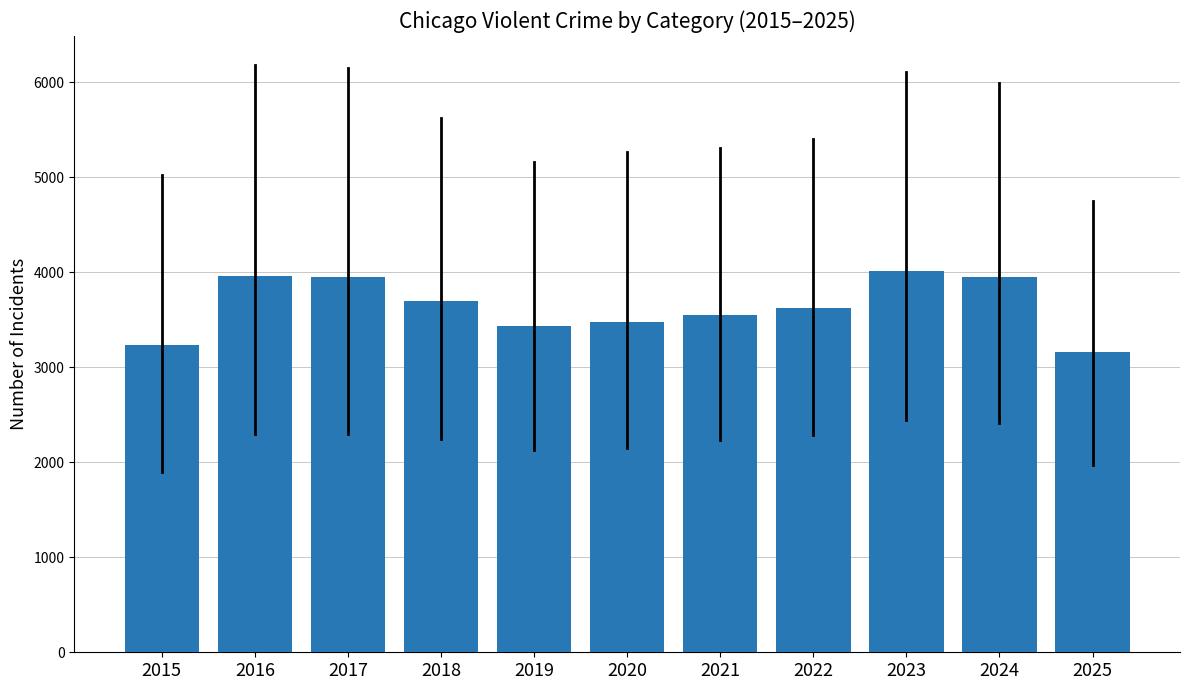

True or false: the data shows 3694.6 at 2018.

True